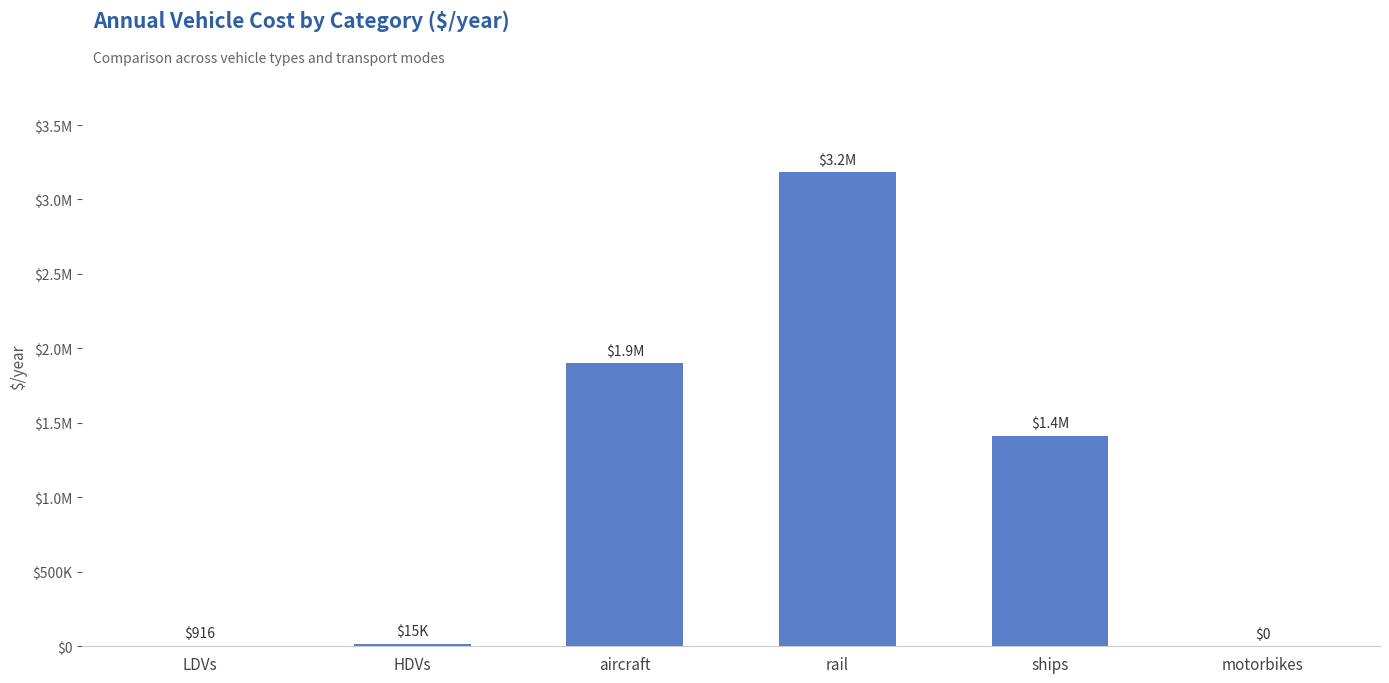

What is the average value?

1085253.8